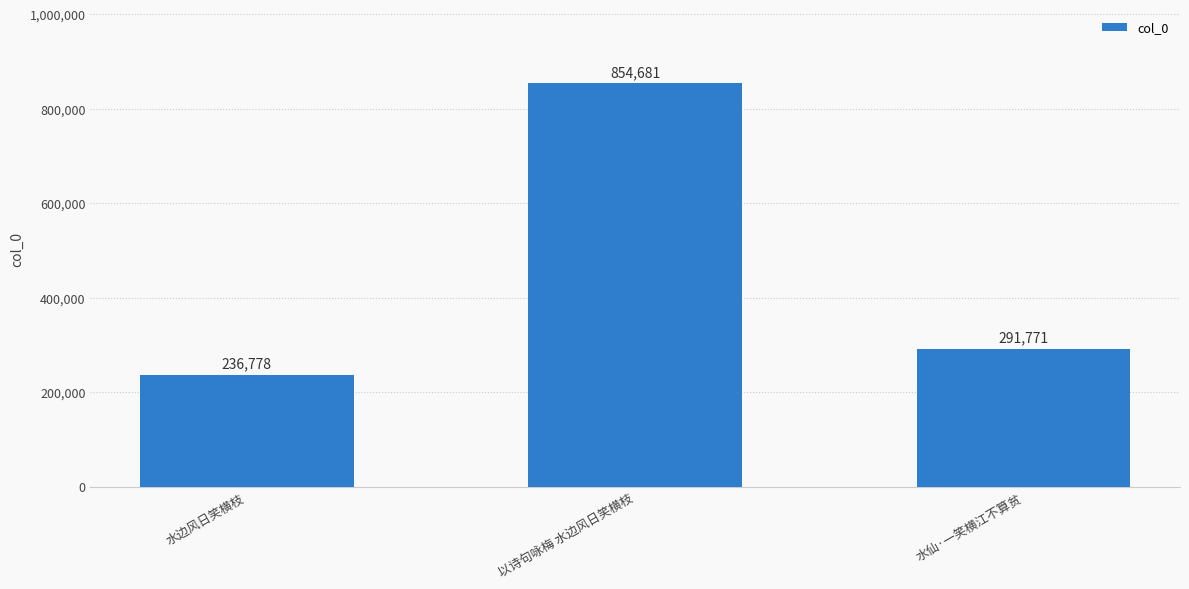

How many categories are shown in the chart?

3